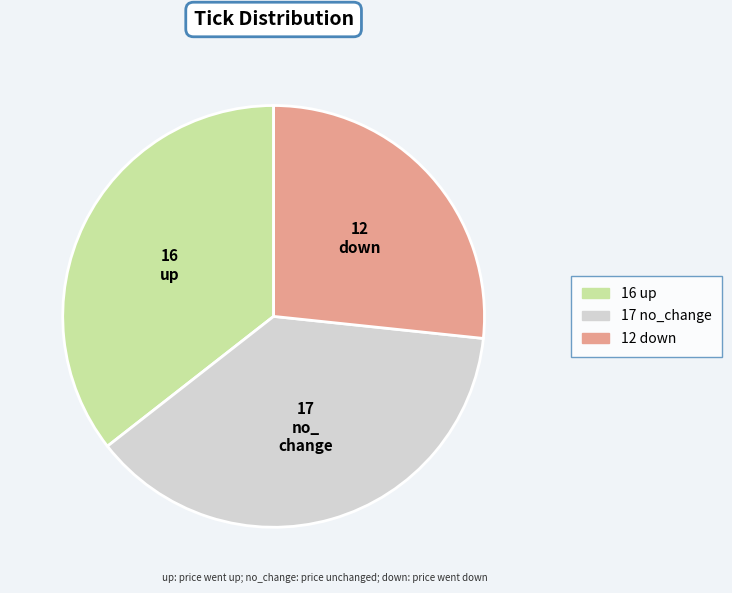

Does any single category account for the majority?

No